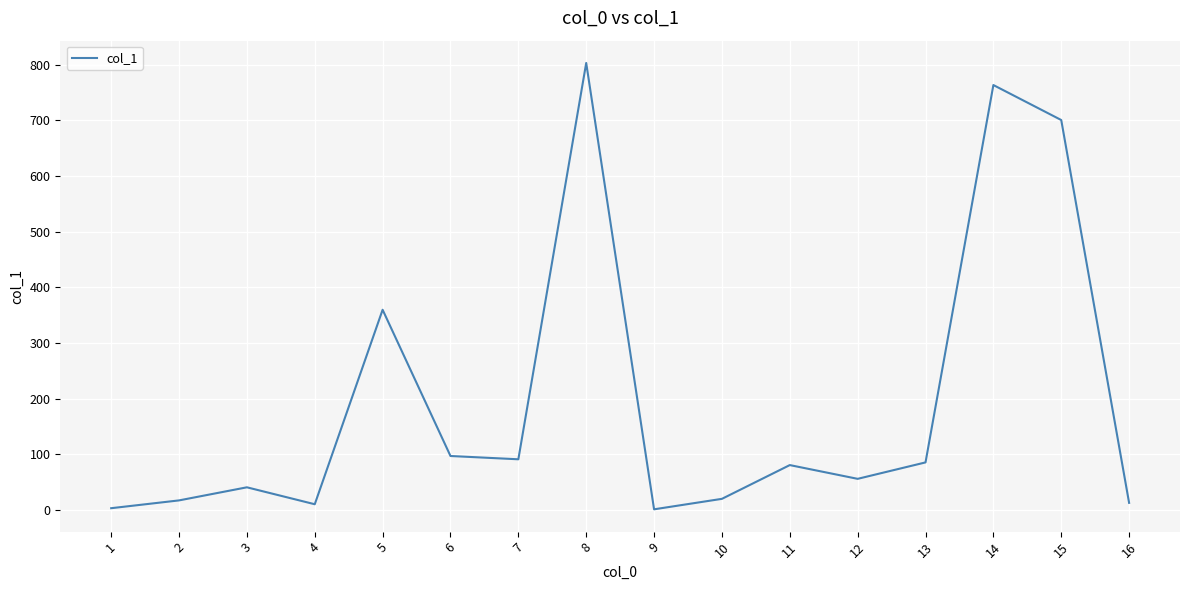

Is it true that the value at 11 is 137.4?

False